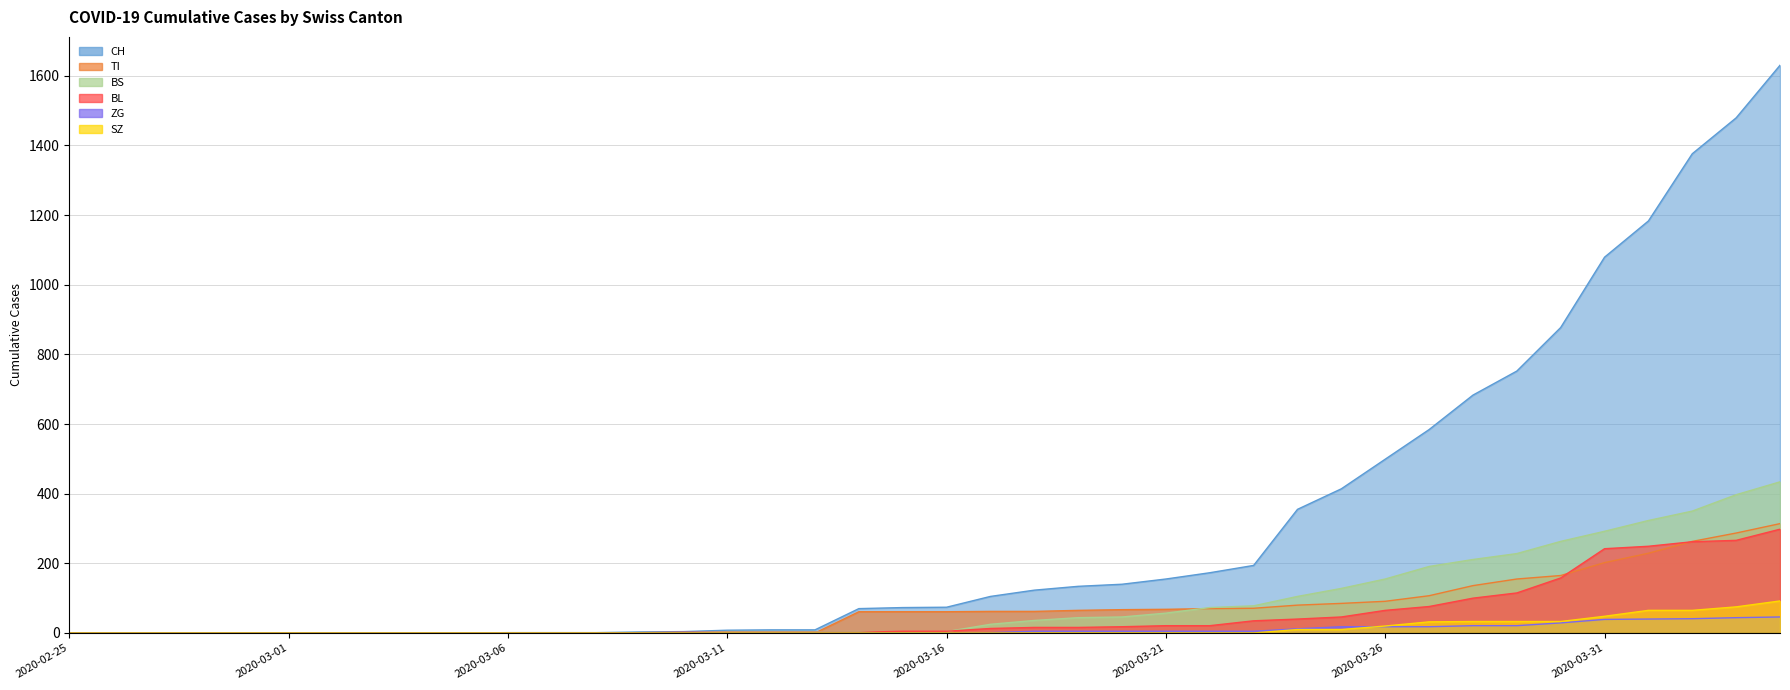

Reading left to right, extract all data points from this chart.

CH: 2020-02-25=0	2020-02-26=0	2020-02-27=0	2020-02-28=0	2020-02-29=0	2020-03-01=0	2020-03-02=0	2020-03-03=0	2020-03-04=0	2020-03-05=0	2020-03-06=1	2020-03-07=1	2020-03-08=1	2020-03-09=3	2020-03-10=4	2020-03-11=8	2020-03-12=9	2020-03-13=9	2020-03-14=70	2020-03-15=73	2020-03-16=74	2020-03-17=105	2020-03-18=123	2020-03-19=134	2020-03-20=140	2020-03-21=155	2020-03-22=173	2020-03-23=194	2020-03-24=355	2020-03-25=414	2020-03-26=499	2020-03-27=584	2020-03-28=683	2020-03-29=752	2020-03-30=877	2020-03-31=1079	2020-04-01=1183	2020-04-02=1376	2020-04-03=1479	2020-04-04=1630
TI: 2020-02-25=0	2020-02-26=0	2020-02-27=0	2020-02-28=0	2020-02-29=0	2020-03-01=0	2020-03-02=0	2020-03-03=0	2020-03-04=0	2020-03-05=0	2020-03-06=0	2020-03-07=0	2020-03-08=0	2020-03-09=0	2020-03-10=0	2020-03-11=0	2020-03-12=0	2020-03-13=0	2020-03-14=61	2020-03-15=61	2020-03-16=61	2020-03-17=62	2020-03-18=62	2020-03-19=65	2020-03-20=67	2020-03-21=68	2020-03-22=70	2020-03-23=71	2020-03-24=80	2020-03-25=85	2020-03-26=91	2020-03-27=107	2020-03-28=136	2020-03-29=155	2020-03-30=165	2020-03-31=202	2020-04-01=229	2020-04-02=263	2020-04-03=287	2020-04-04=314
BS: 2020-02-25=0	2020-02-26=0	2020-02-27=0	2020-02-28=0	2020-02-29=0	2020-03-01=0	2020-03-02=0	2020-03-03=0	2020-03-04=0	2020-03-05=0	2020-03-06=0	2020-03-07=0	2020-03-08=0	2020-03-09=0	2020-03-10=0	2020-03-11=4	2020-03-12=4	2020-03-13=4	2020-03-14=4	2020-03-15=0	2020-03-16=4	2020-03-17=25	2020-03-18=36	2020-03-19=44	2020-03-20=46	2020-03-21=57	2020-03-22=73	2020-03-23=78	2020-03-24=105	2020-03-25=128	2020-03-26=155	2020-03-27=191	2020-03-28=211	2020-03-29=228	2020-03-30=263	2020-03-31=292	2020-04-01=323	2020-04-02=350	2020-04-03=397	2020-04-04=434
BL: 2020-02-25=0	2020-02-26=0	2020-02-27=0	2020-02-28=0	2020-02-29=0	2020-03-01=0	2020-03-02=0	2020-03-03=0	2020-03-04=0	2020-03-05=0	2020-03-06=0	2020-03-07=0	2020-03-08=0	2020-03-09=1	2020-03-10=2	2020-03-11=2	2020-03-12=2	2020-03-13=2	2020-03-14=2	2020-03-15=5	2020-03-16=5	2020-03-17=13	2020-03-18=16	2020-03-19=16	2020-03-20=18	2020-03-21=21	2020-03-22=21	2020-03-23=35	2020-03-24=40	2020-03-25=46	2020-03-26=65	2020-03-27=76	2020-03-28=100	2020-03-29=115	2020-03-30=158	2020-03-31=242	2020-04-01=249	2020-04-02=262	2020-04-03=266	2020-04-04=298
ZG: 2020-02-25=0	2020-02-26=0	2020-02-27=0	2020-02-28=0	2020-02-29=0	2020-03-01=0	2020-03-02=0	2020-03-03=0	2020-03-04=0	2020-03-05=0	2020-03-06=0	2020-03-07=0	2020-03-08=0	2020-03-09=0	2020-03-10=0	2020-03-11=0	2020-03-12=0	2020-03-13=0	2020-03-14=0	2020-03-15=0	2020-03-16=0	2020-03-17=1	2020-03-18=5	2020-03-19=5	2020-03-20=5	2020-03-21=5	2020-03-22=5	2020-03-23=5	2020-03-24=12	2020-03-25=18	2020-03-26=18	2020-03-27=18	2020-03-28=21	2020-03-29=21	2020-03-30=29	2020-03-31=39	2020-04-01=40	2020-04-02=41	2020-04-03=44	2020-04-04=46
SZ: 2020-02-25=0	2020-02-26=0	2020-02-27=0	2020-02-28=0	2020-02-29=0	2020-03-01=0	2020-03-02=0	2020-03-03=0	2020-03-04=0	2020-03-05=0	2020-03-06=0	2020-03-07=0	2020-03-08=0	2020-03-09=0	2020-03-10=0	2020-03-11=0	2020-03-12=0	2020-03-13=0	2020-03-14=0	2020-03-15=0	2020-03-16=0	2020-03-17=0	2020-03-18=0	2020-03-19=0	2020-03-20=0	2020-03-21=0	2020-03-22=0	2020-03-23=0	2020-03-24=10	2020-03-25=10	2020-03-26=20	2020-03-27=32	2020-03-28=33	2020-03-29=33	2020-03-30=33	2020-03-31=48	2020-04-01=65	2020-04-02=65	2020-04-03=75	2020-04-04=92